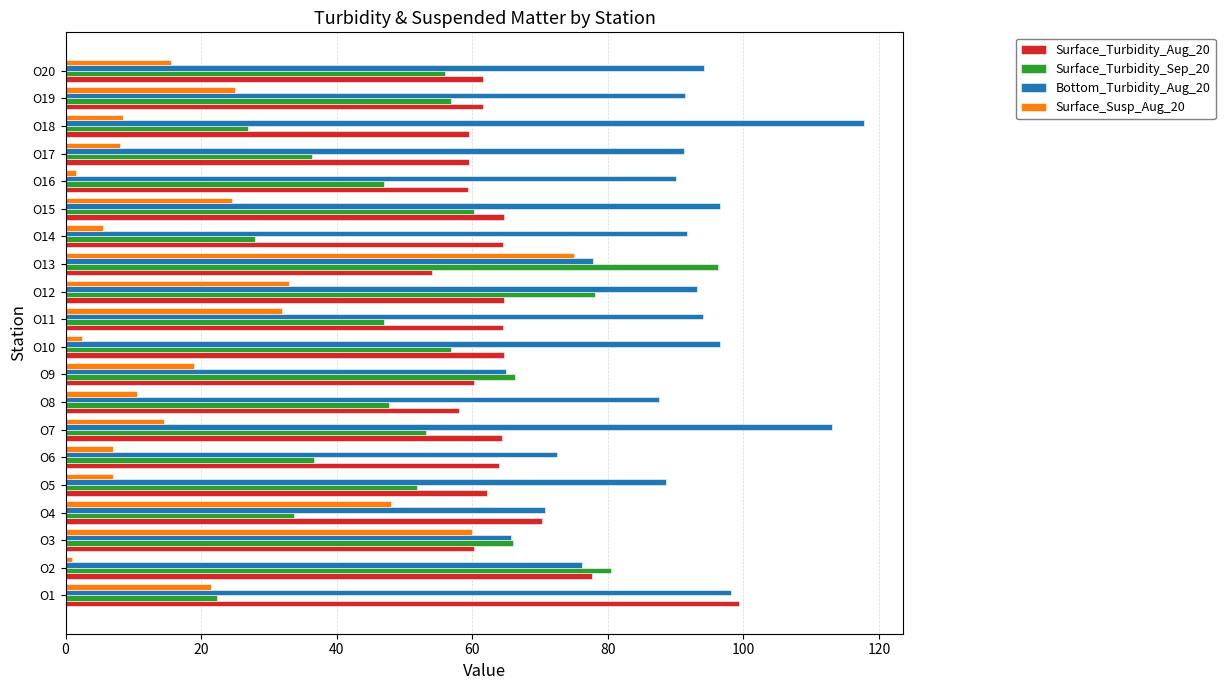

Is it true that Surface_Turbidity_Aug_20 equals 104.6 at O16?

False